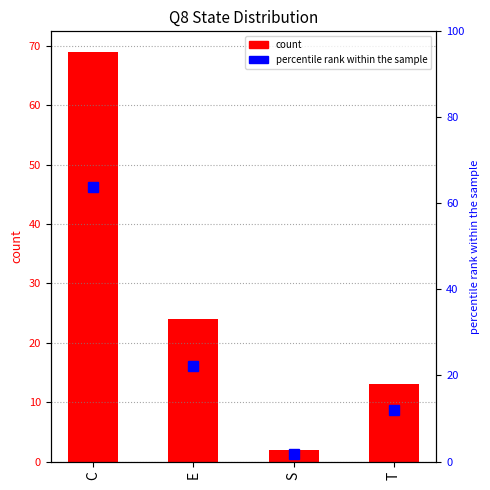

Reading left to right, transcribe all the data shown in this chart.

count: 69.0	24.0	2.0	13.0
percentile rank within the sample: 63.9	22.2	1.9	12.0